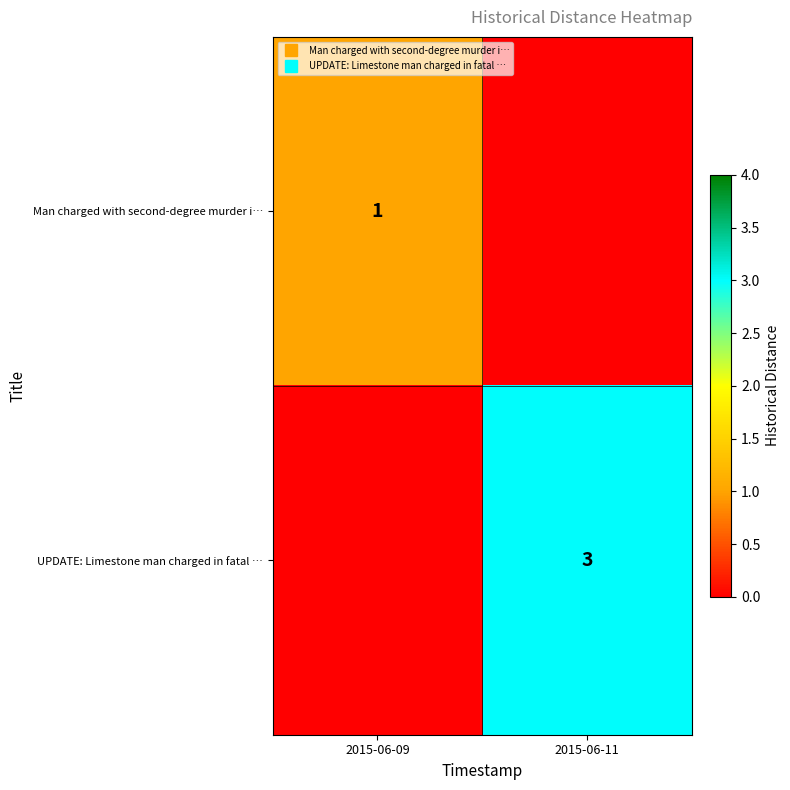

Is the value of Man charged with second-degree murder i… at 2015-06-09 greater than the value of UPDATE: Limestone man charged in fatal … at 2015-06-09?

Yes